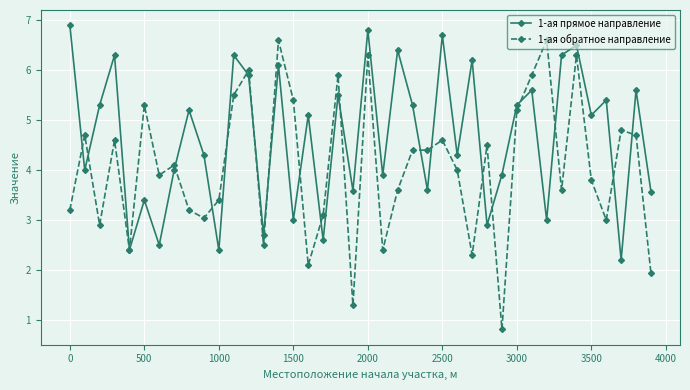

What is the lowest value of the 1-ая прямое направление series?

2.2